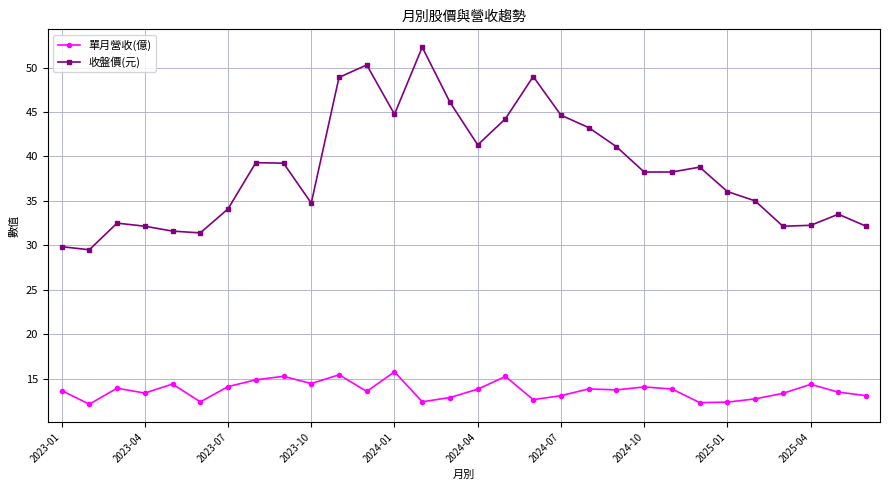

True or false: 單月營收(億) and 收盤價(元) intersect in this chart.

False